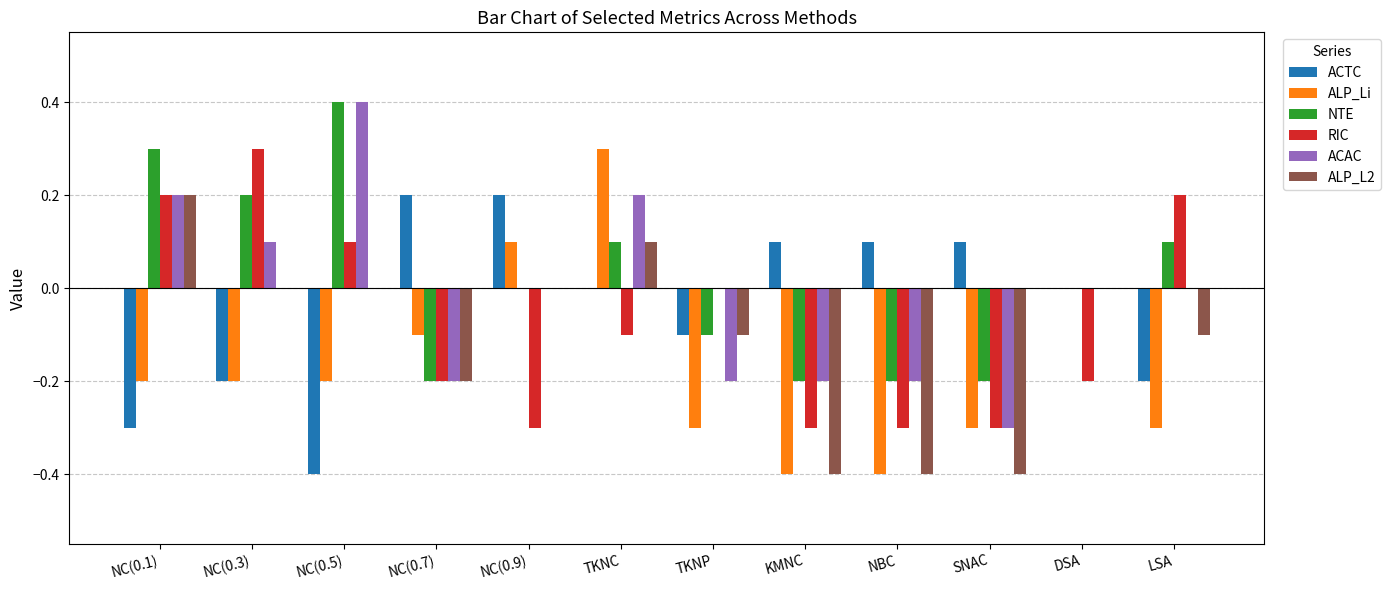

At which category does the chart reach its peak across all series?

NC(0.5)